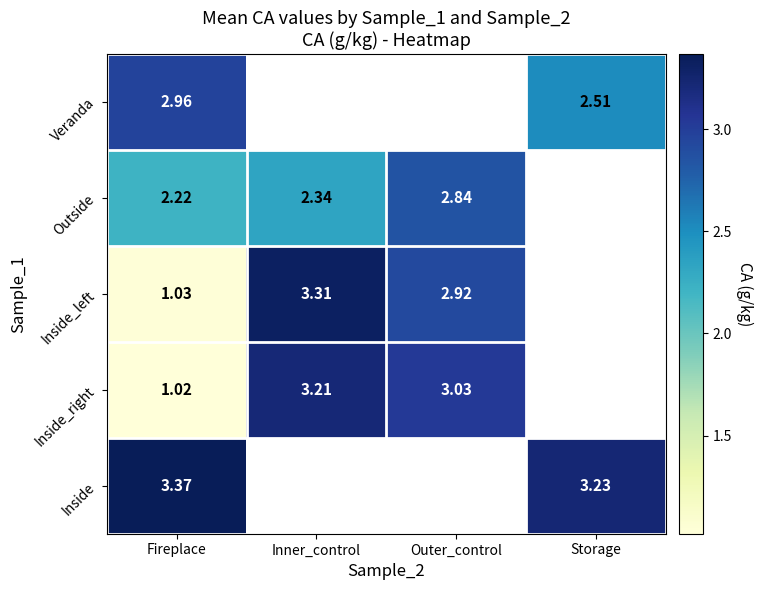

At Fireplace, list the series in order from smallest to largest.

Inside_right, Inside_left, Outside, Veranda, Inside